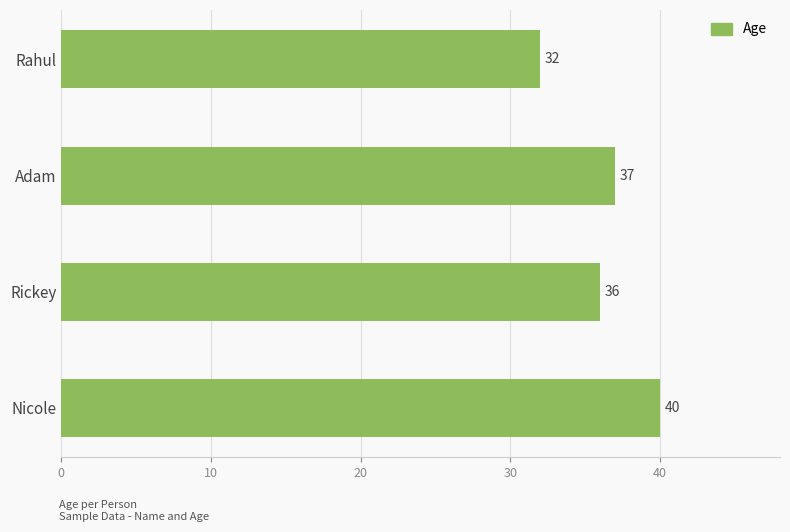

How many data points does each series have?

4